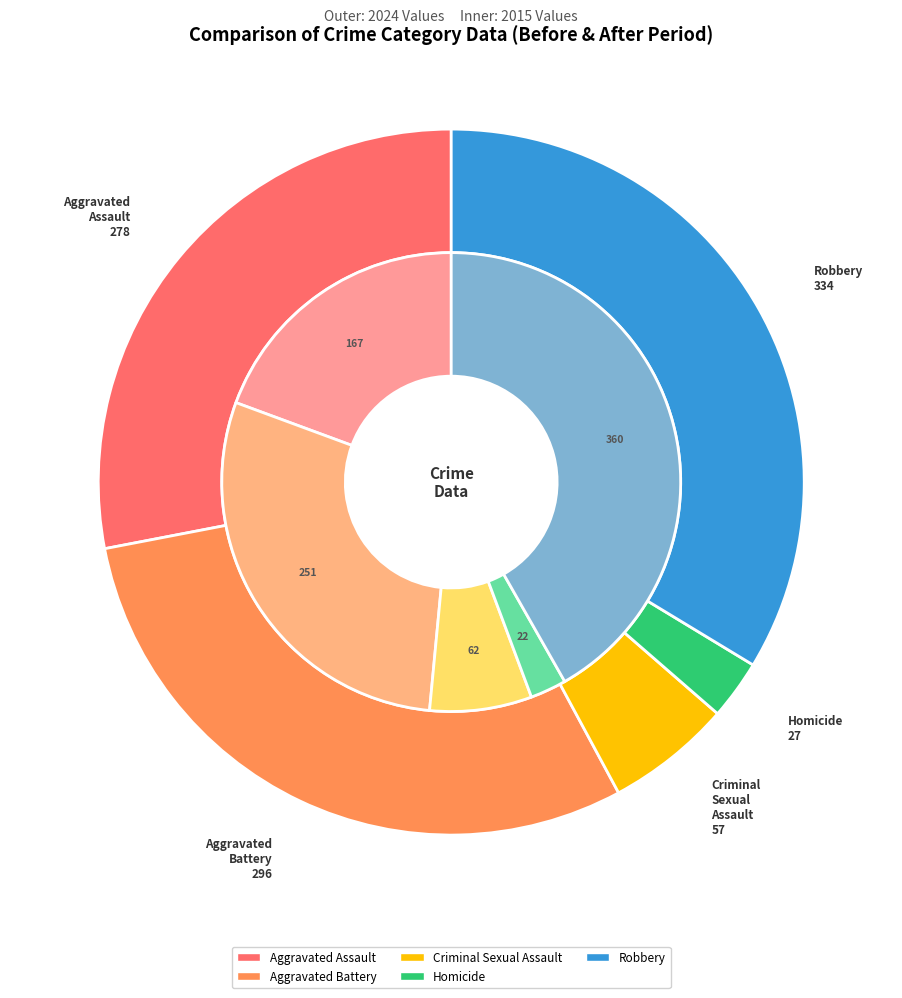

Is there a majority slice in this chart?

No